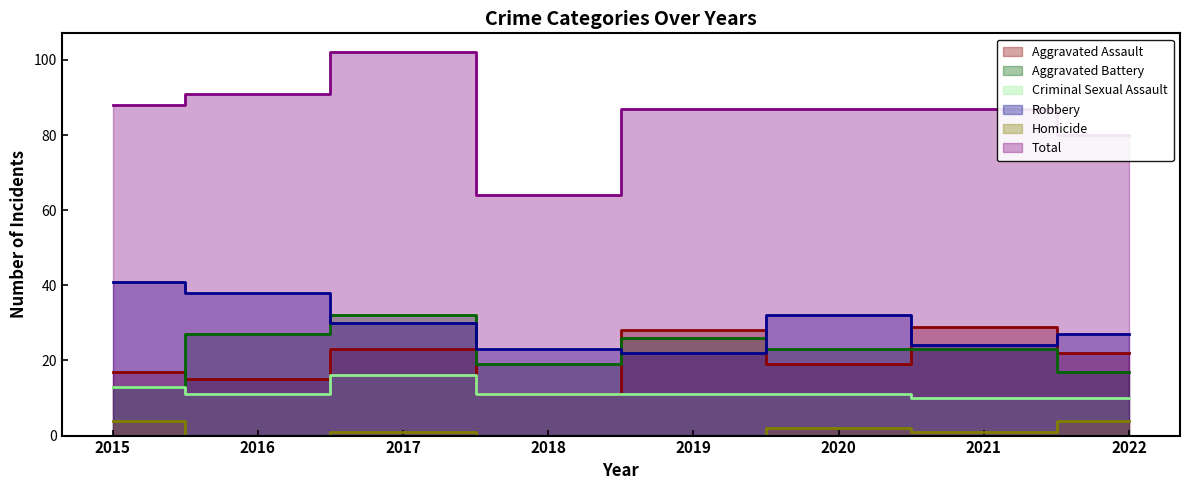

How many distinct data groups are displayed?

6